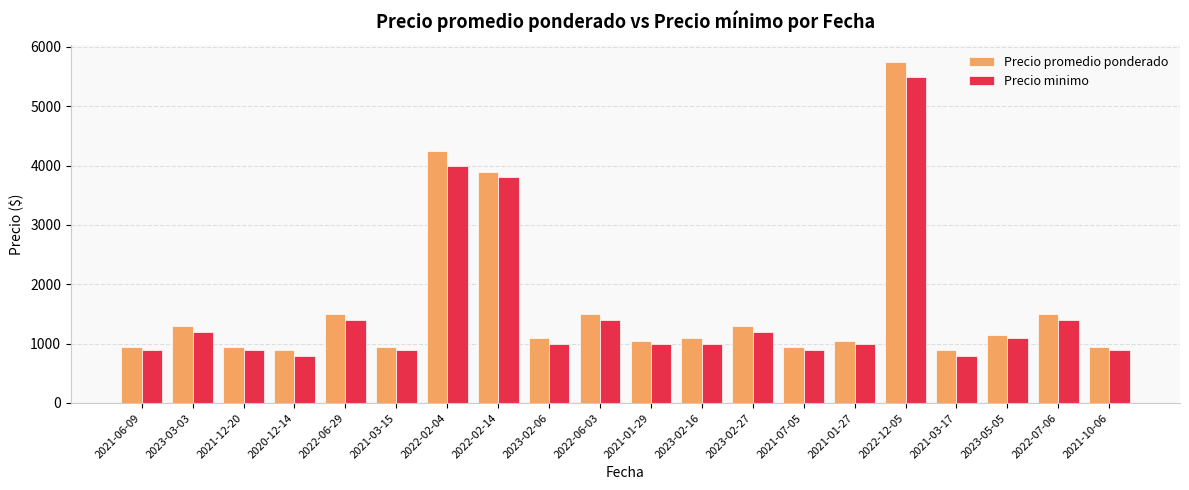

Are the bars horizontal?

No